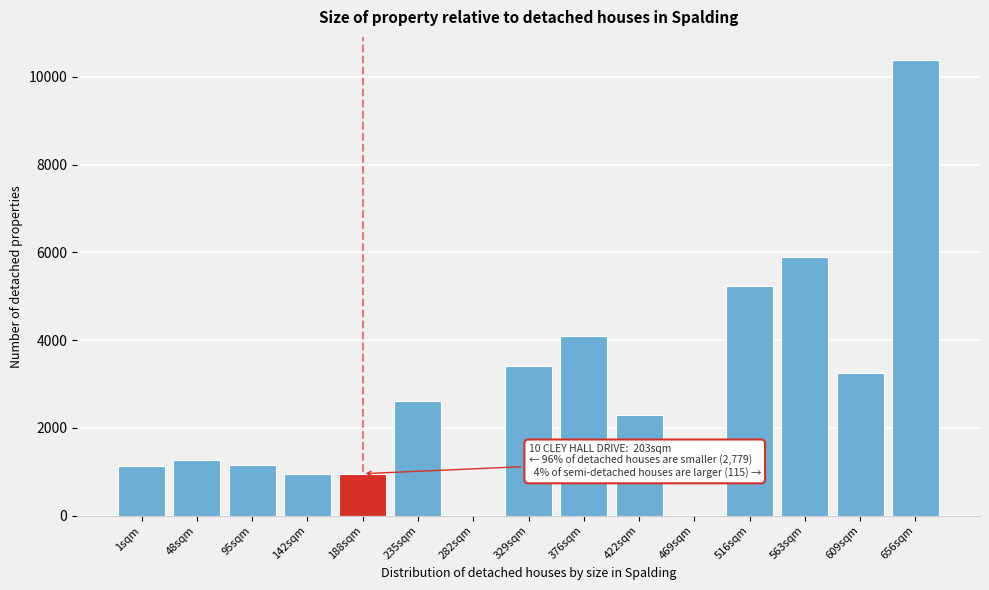

What is the sum of the values at 329sqm and 656sqm?

13808